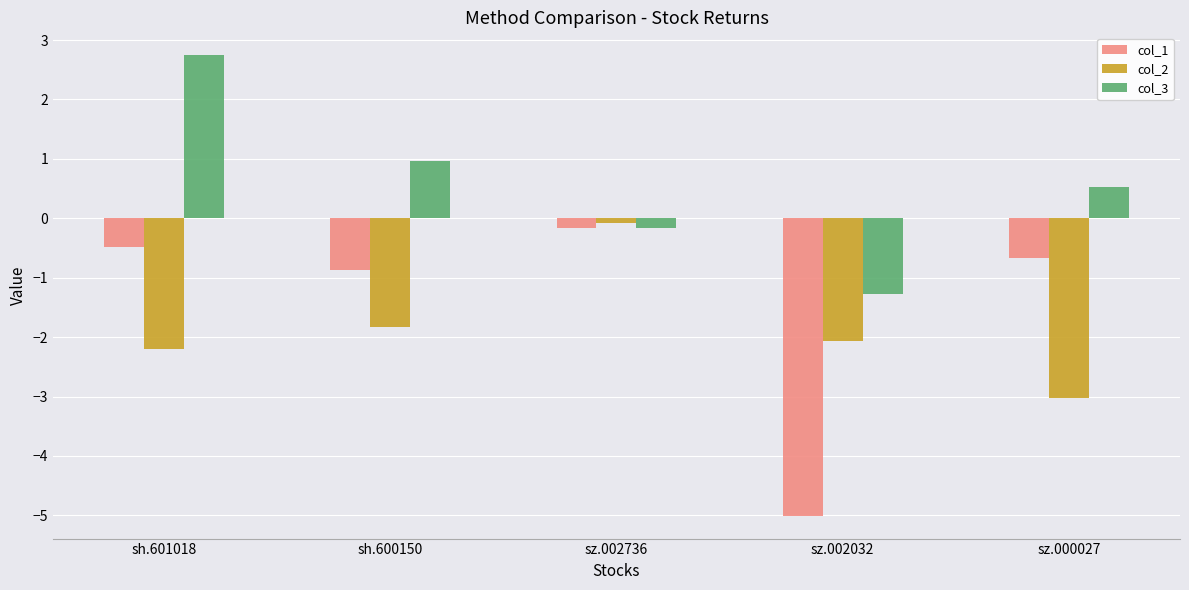

At sz.002032, list the series in order from largest to smallest.

col_3, col_2, col_1